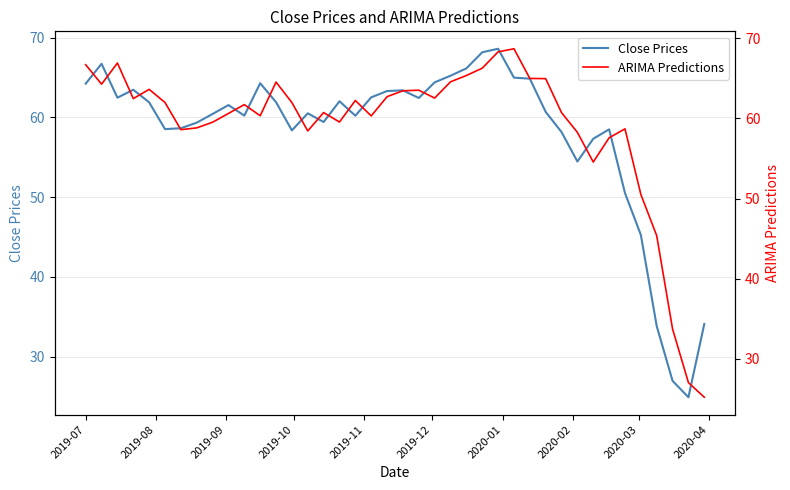

List the series in order of their overall mean, lowest first.

Close Prices, ARIMA Predictions